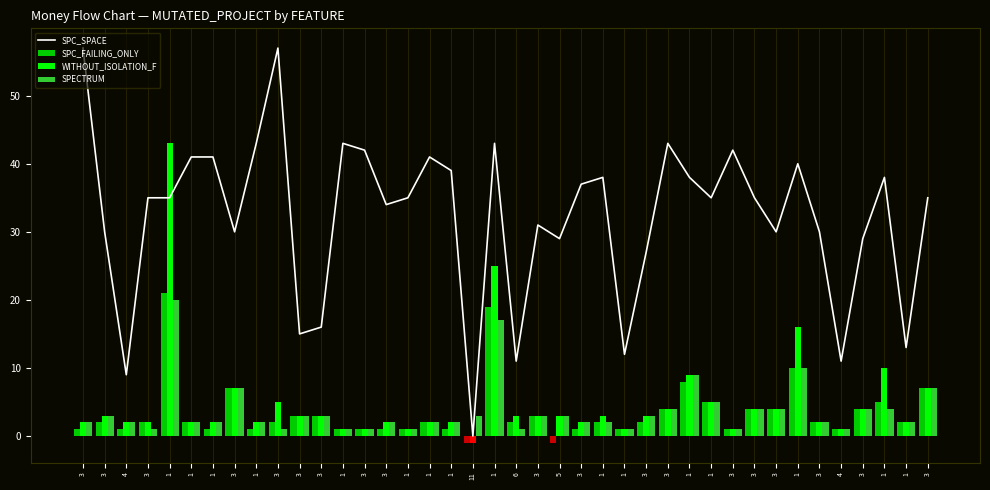

Between 3 and 3, which is larger?

3